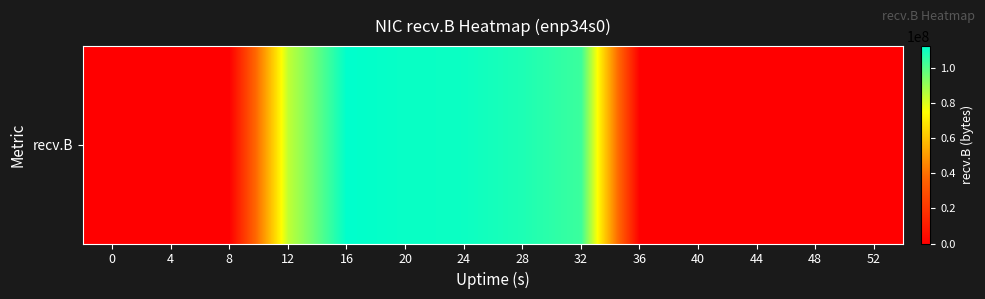

What is the maximum value shown in the chart?

112668943